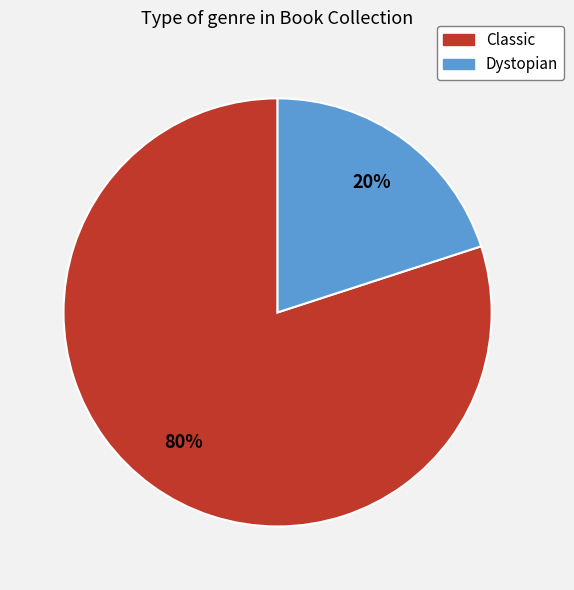

Is there a majority slice in this chart?

Yes